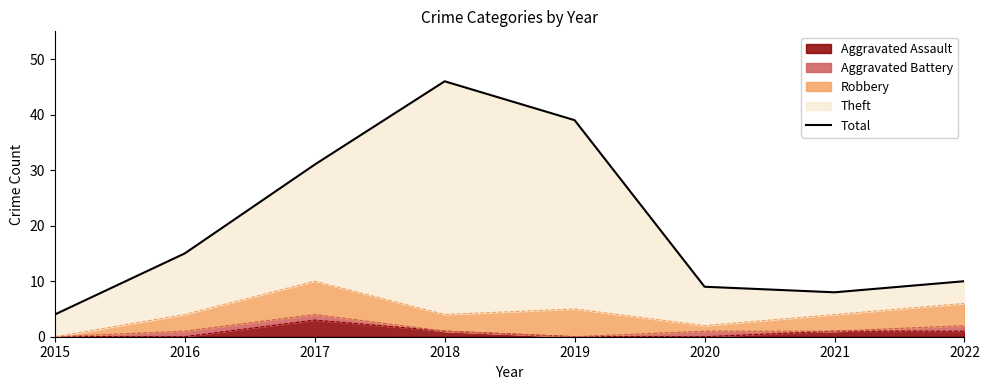

Reading left to right, extract all data points from this chart.

2015=4	2016=15	2017=31	2018=46	2019=39	2020=9	2021=8	2022=10